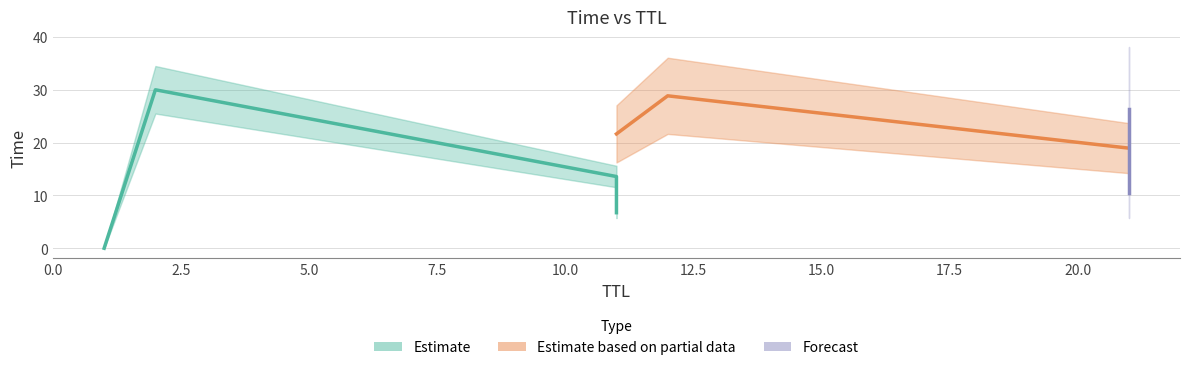

What is the average value?

17.4